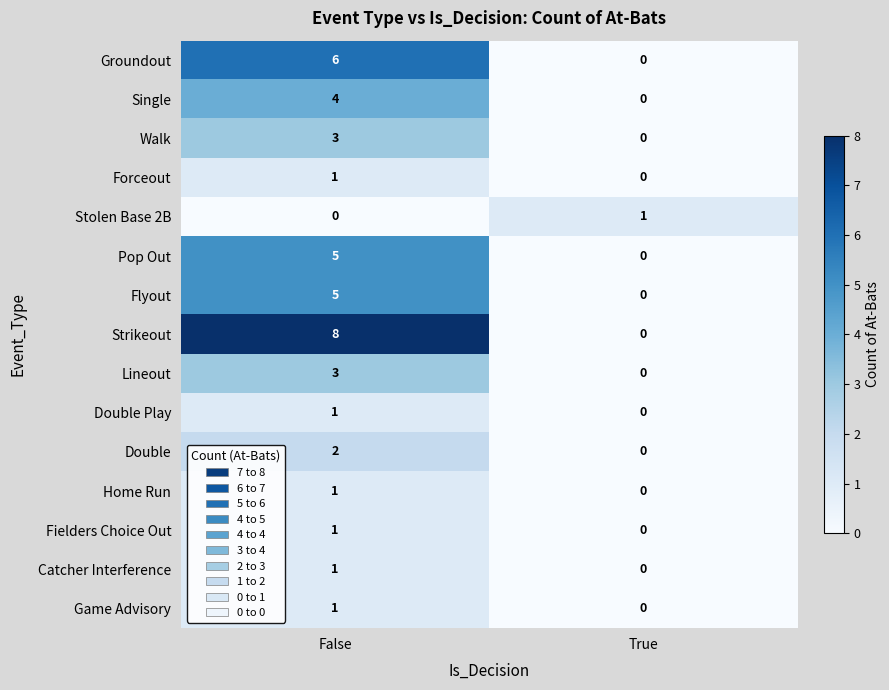

What is the difference between the Walk values at True and False?

3